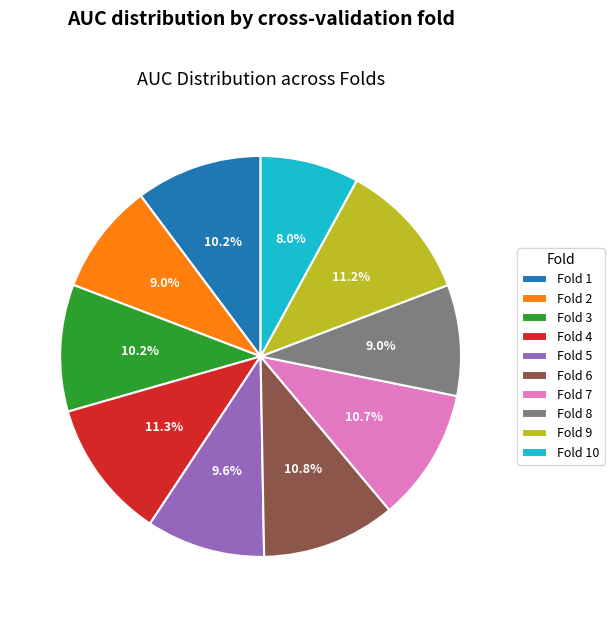

To the nearest percent, what is the difference between the largest and smallest slice percentages?

3%